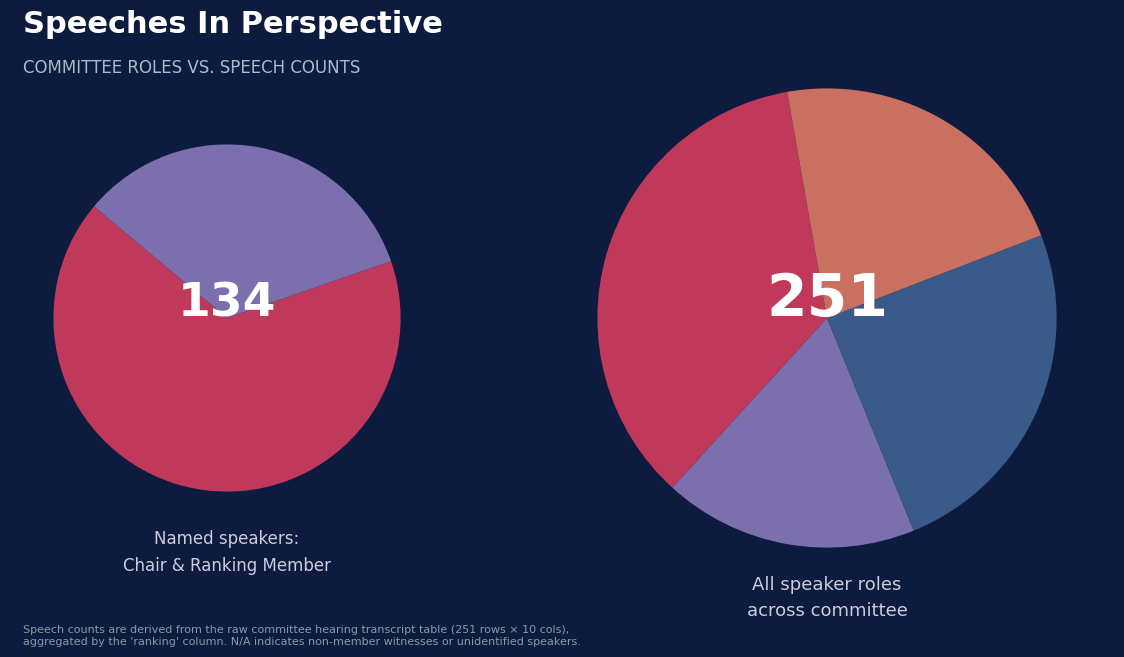

To the nearest percent, what portion does Ranking Member represent?

18%